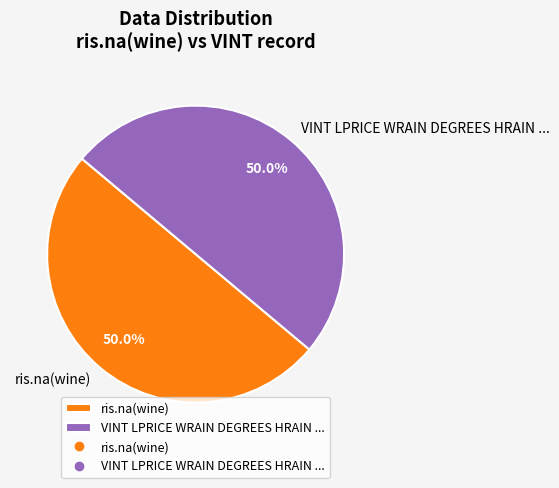

What is the ratio of the value at ris.na(wine) to the value at VINT LPRICE WRAIN DEGREES HRAIN ...?

1.0